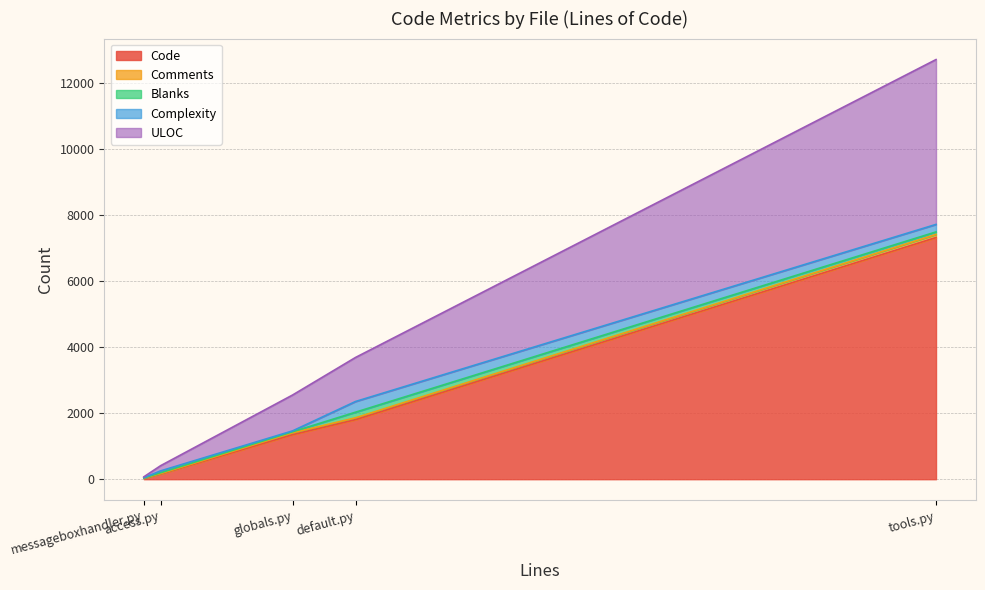

What position from the right is default.py?

2